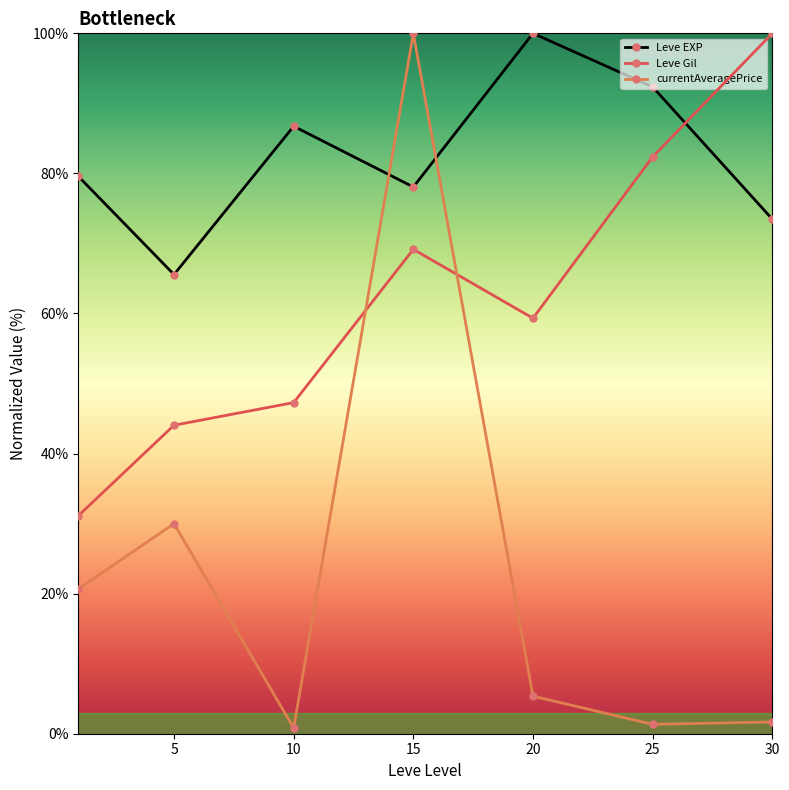

What is the sum of all Leve Gil values?

433.3